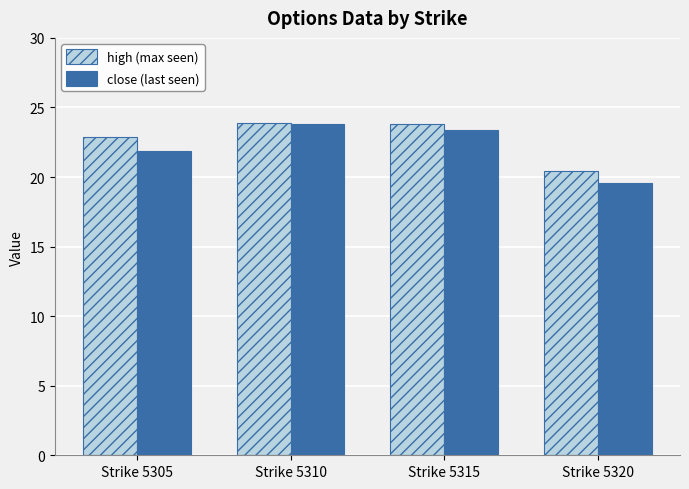

Is it true that high (max seen) equals 13.9 at Strike 5315?

False